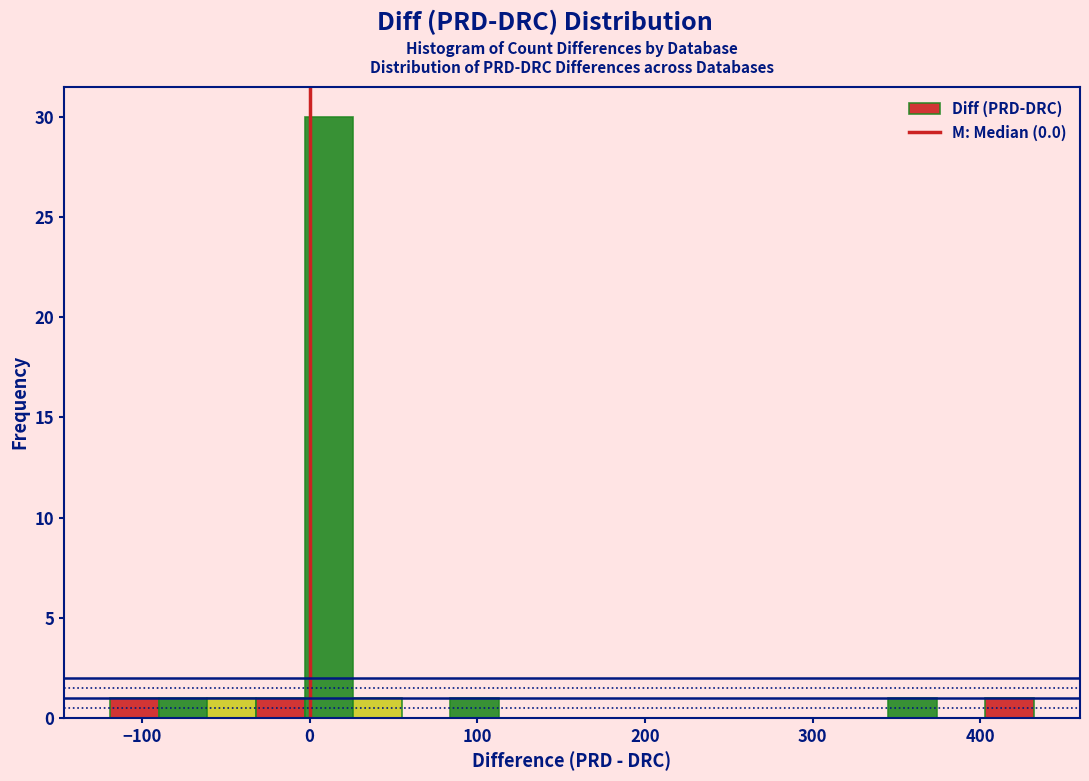

Around what value on the x-axis is the tallest bar? Give the approximate position of its centre, as read against the axis.

10